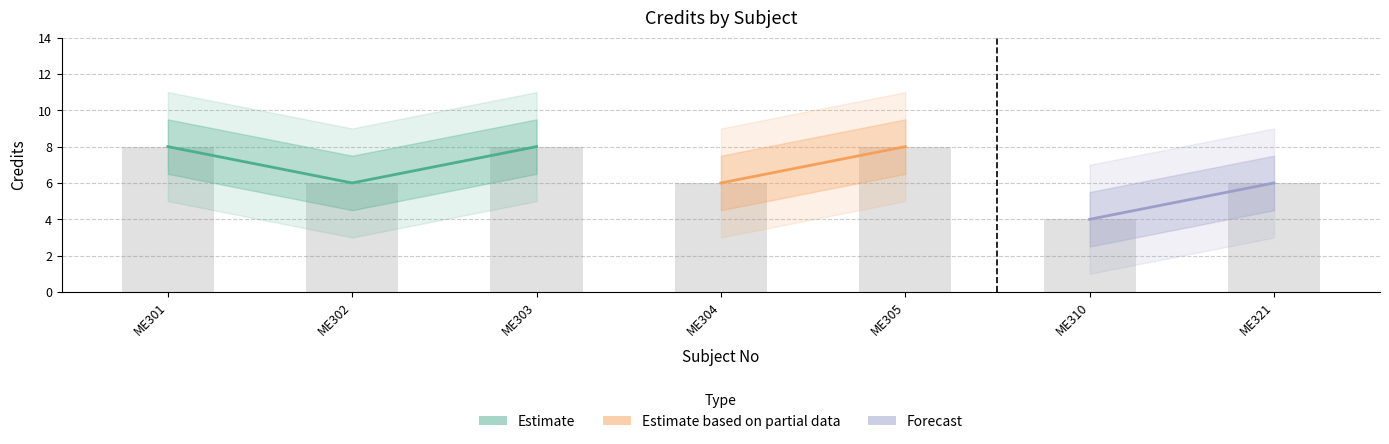

What is the change in value from ME305 to ME310?

-4